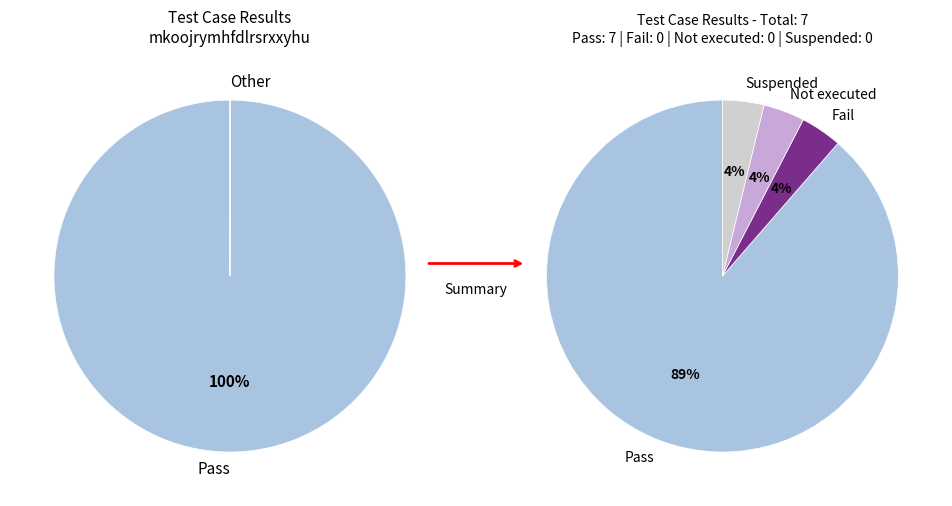

Does Suspended represent more than half of the total?

No